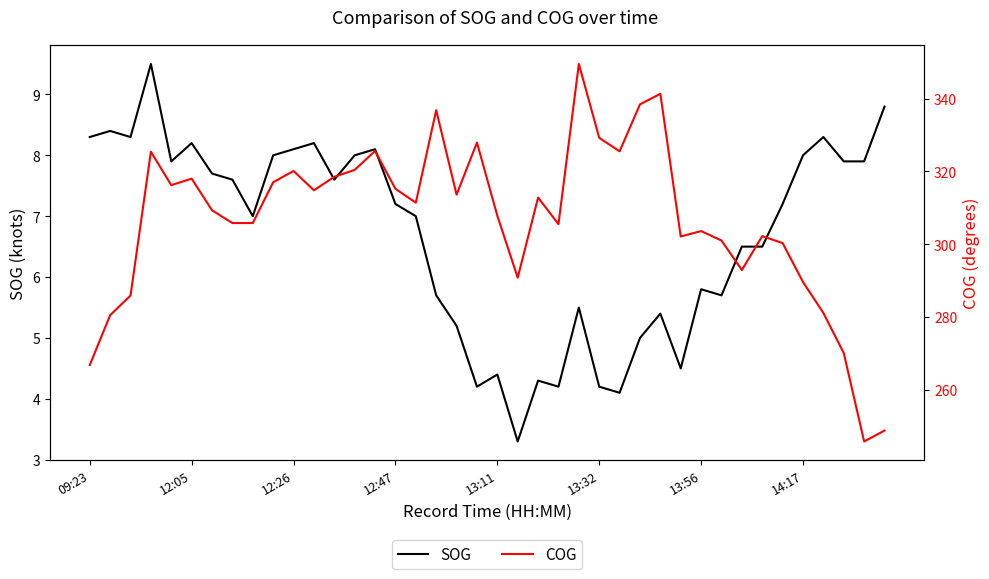

At 14, list the series in order from smallest to largest.

SOG, COG